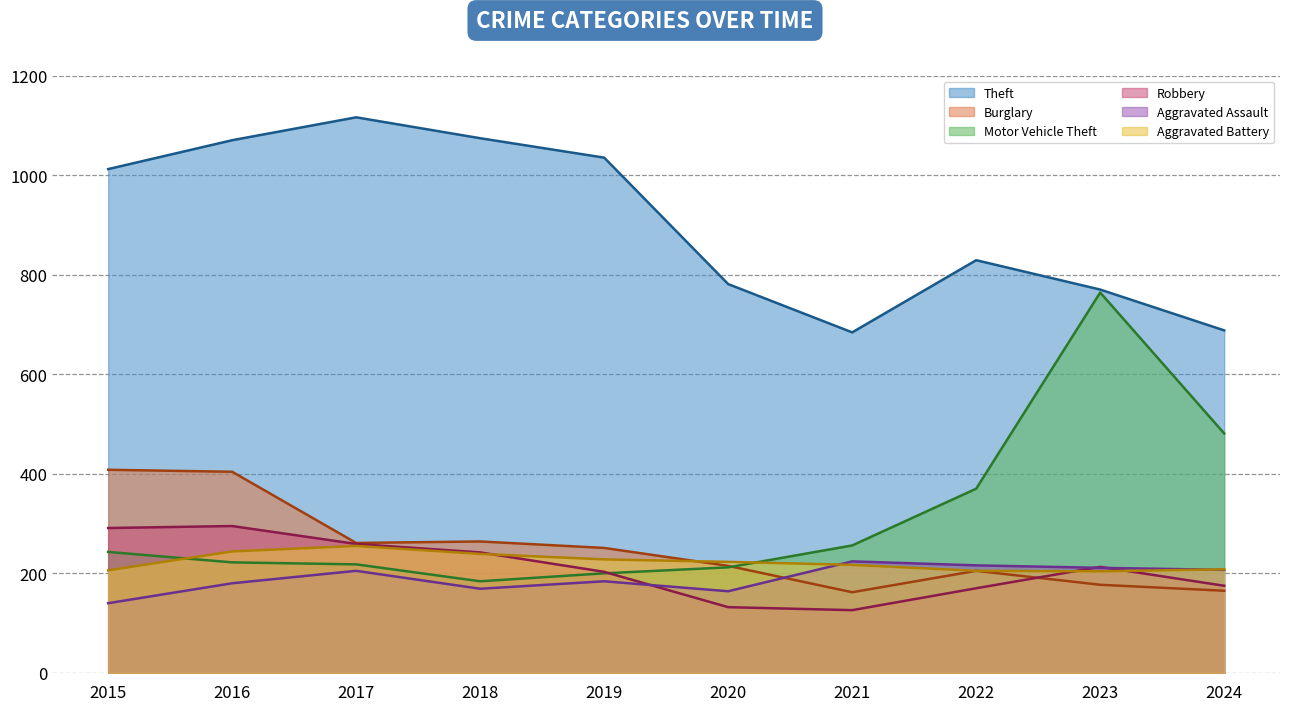

At which category does Burglary reach its first local peak?

2018